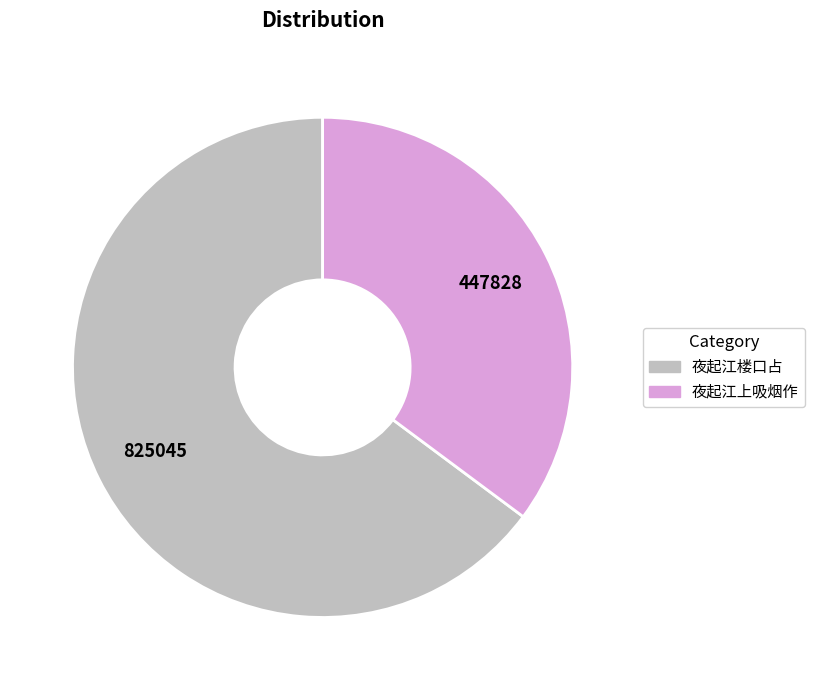

Which category has the biggest portion of the pie?

夜起江楼口占